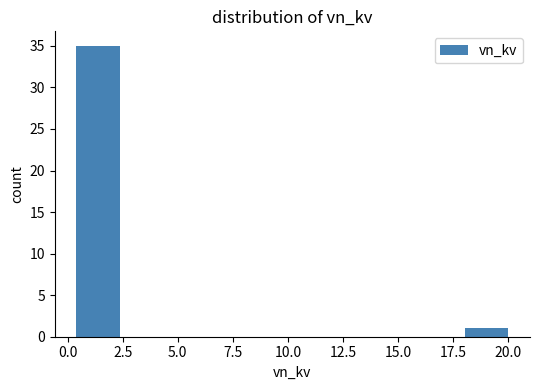

Read against the x-axis, roughly where is the centre of the tallest bar?

1.5